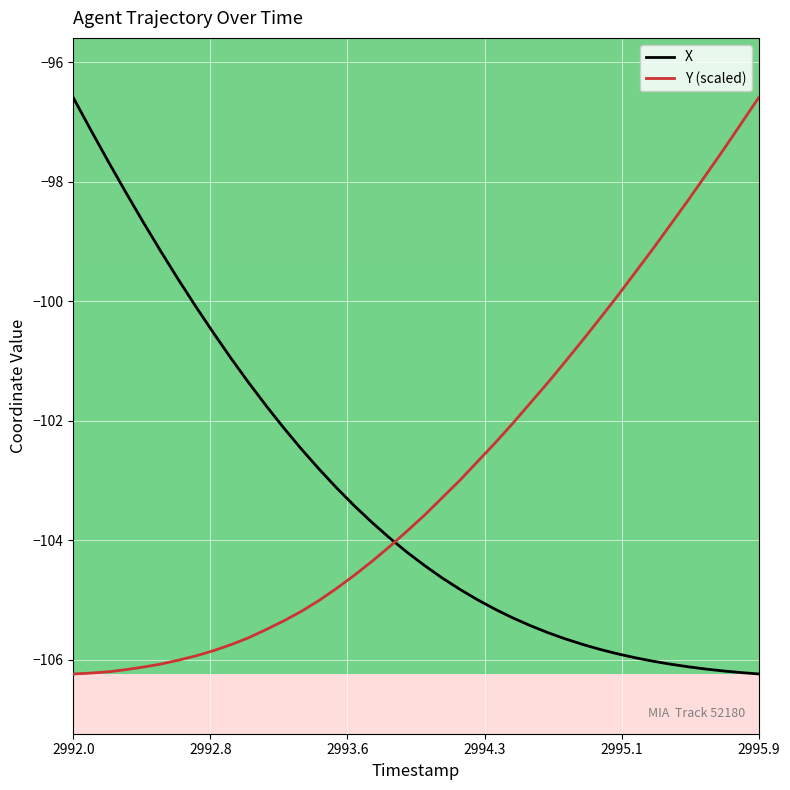

What is the maximum value for X?

-96.6